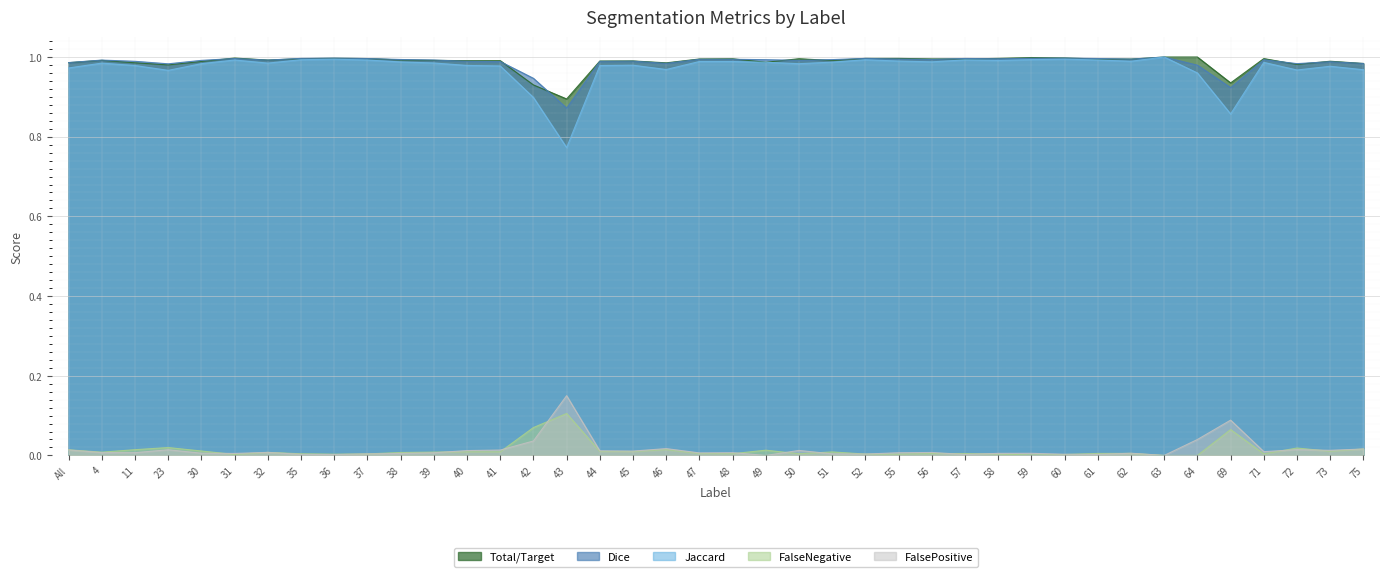

At which category is the sum across all series the highest?

63